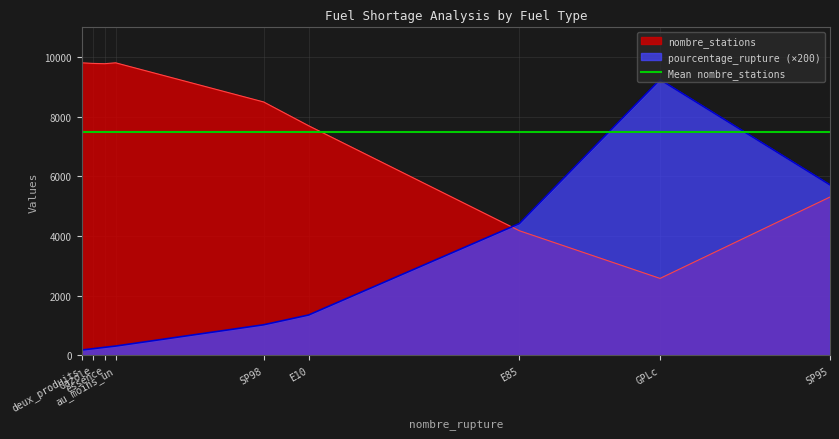

Which series ends up on top after the final intersection of pourcentage_rupture (×200) and nombre_stations?

pourcentage_rupture (×200)